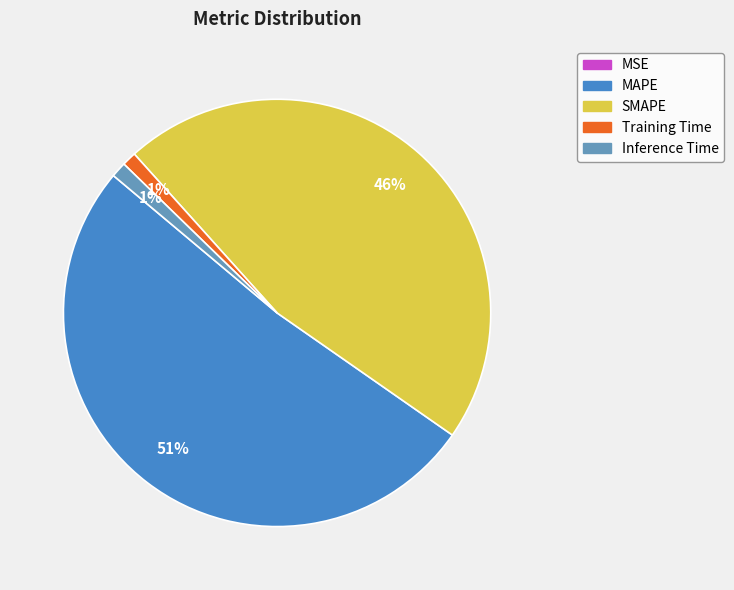

What percentage is the Inference Time slice, to the nearest percent?

1%